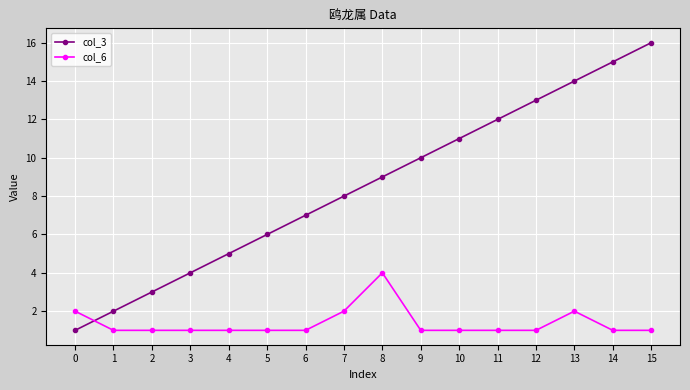

Which label corresponds to the largest value in the chart?

15